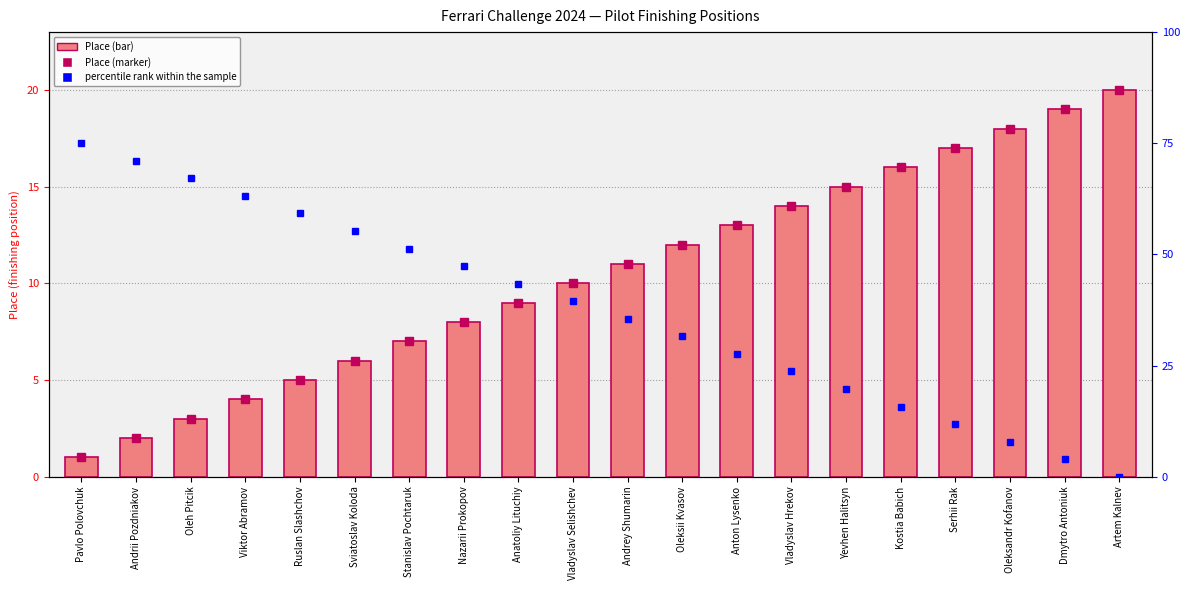

What is the difference between the percentile rank within the sample values at Anton Lysenko and Vladyslav Selishchev?

11.8